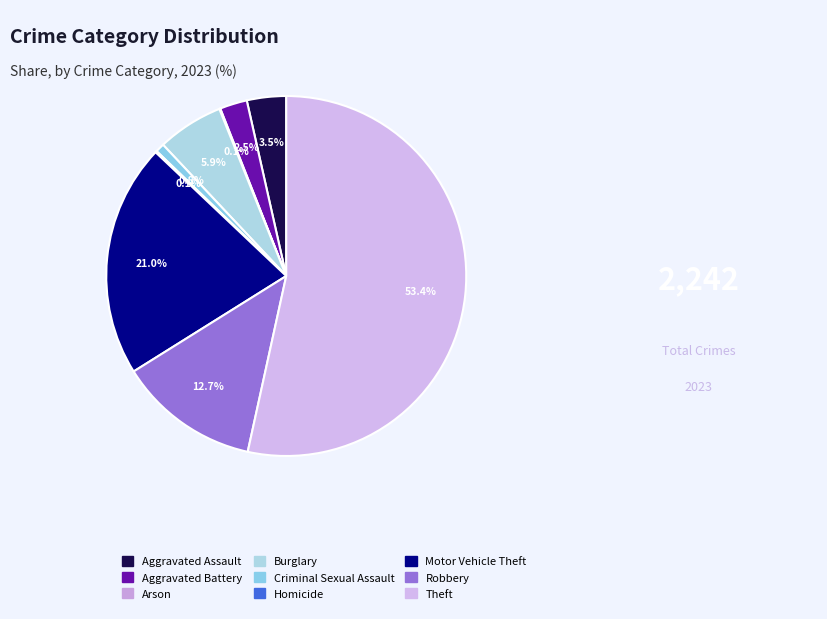

How many segments does this pie chart have?

9